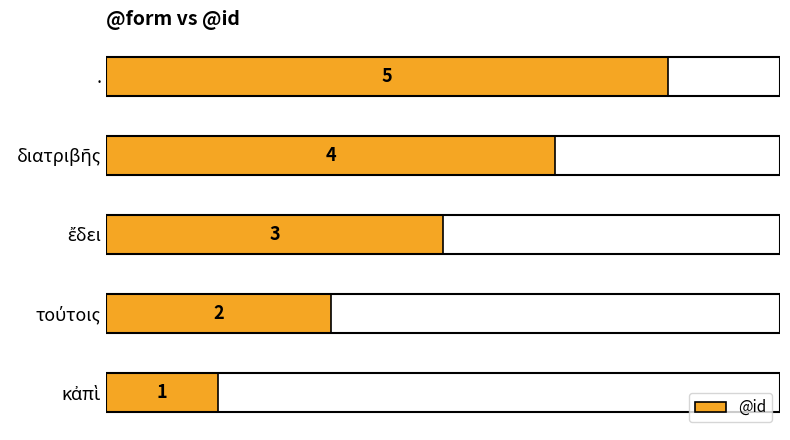

What is the greatest value displayed?

5